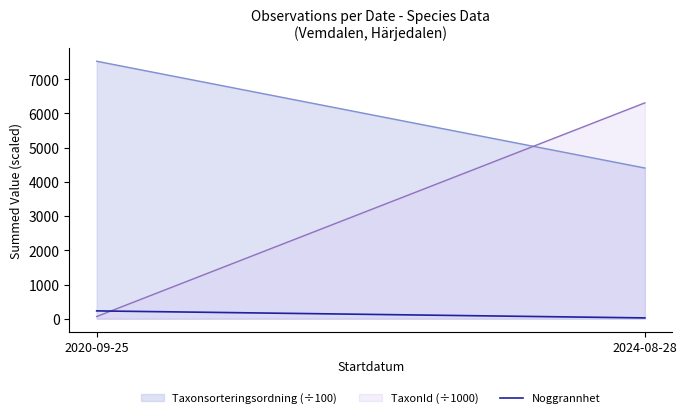

True or false: the data shows 140 at 2020-09-25.

False